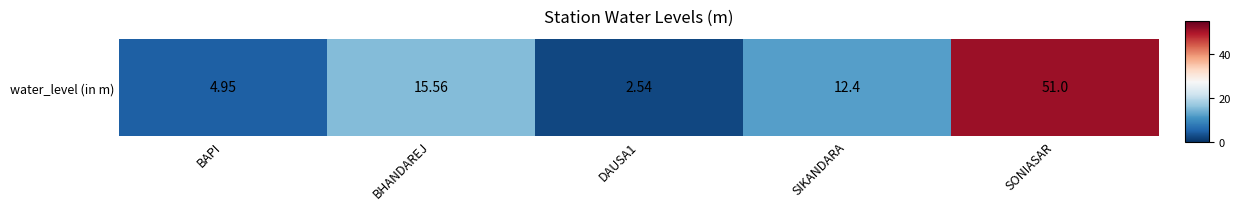

Reading right to left, list all the values displayed in this chart.

SONIASAR=51.0	SIKANDARA=12.4	DAUSA1=2.5	BHANDAREJ=15.6	BAPI=5.0